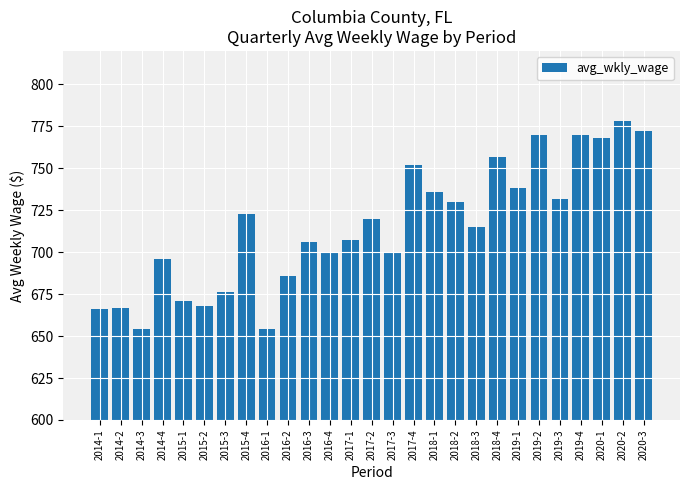

Is it true that the value at 2015-1 is 1190?

False